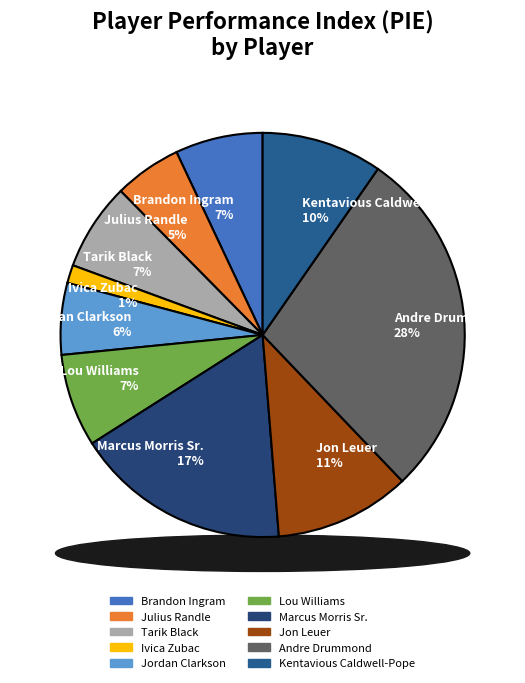

Do Jon Leuer and Lou Williams together represent more than half of the pie?

No